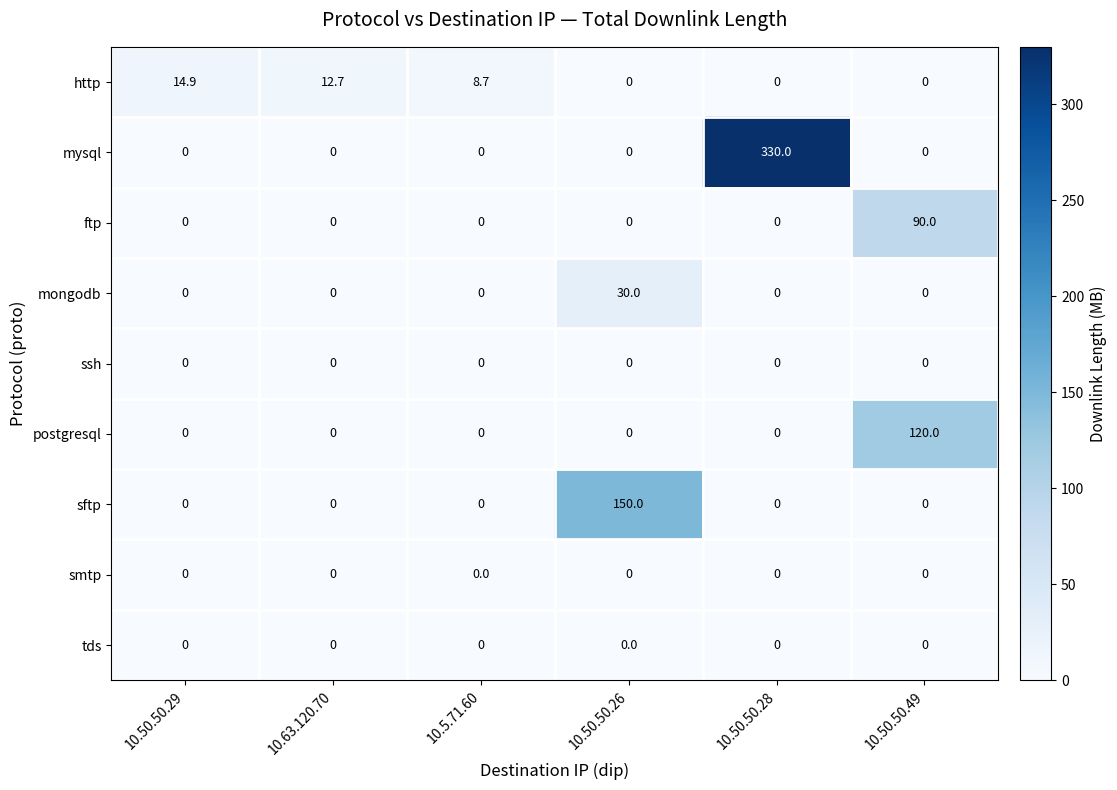

The postgresql series shows 0.0 at 10.50.50.26. True or false?

True